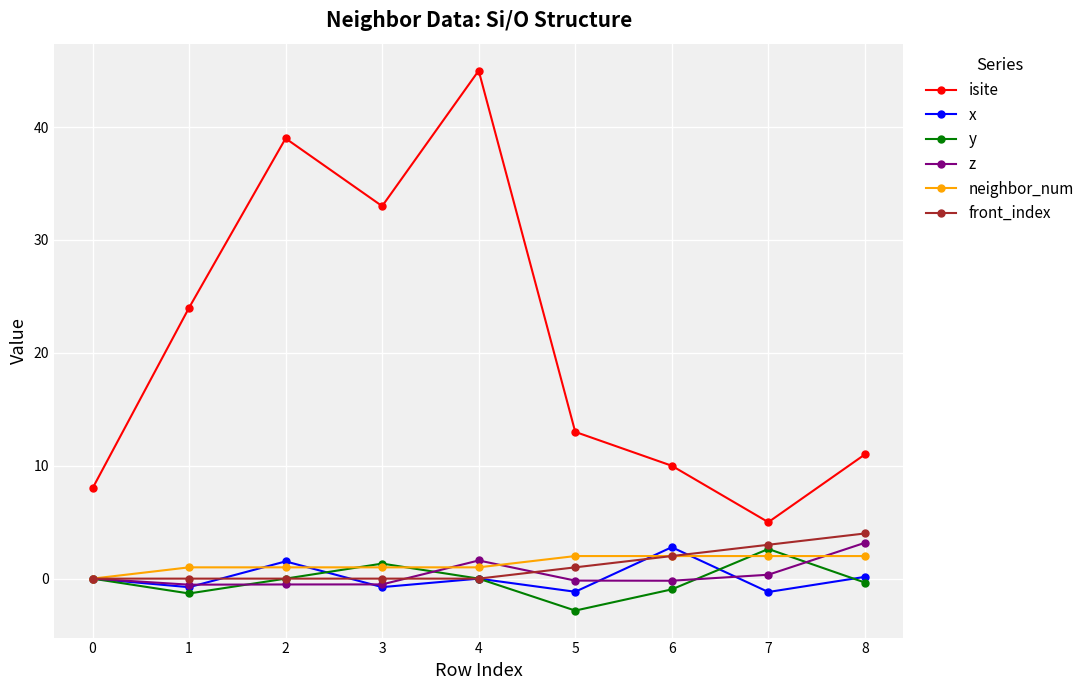

What are all the series names shown in the legend?

isite, x, y, z, neighbor_num, front_index